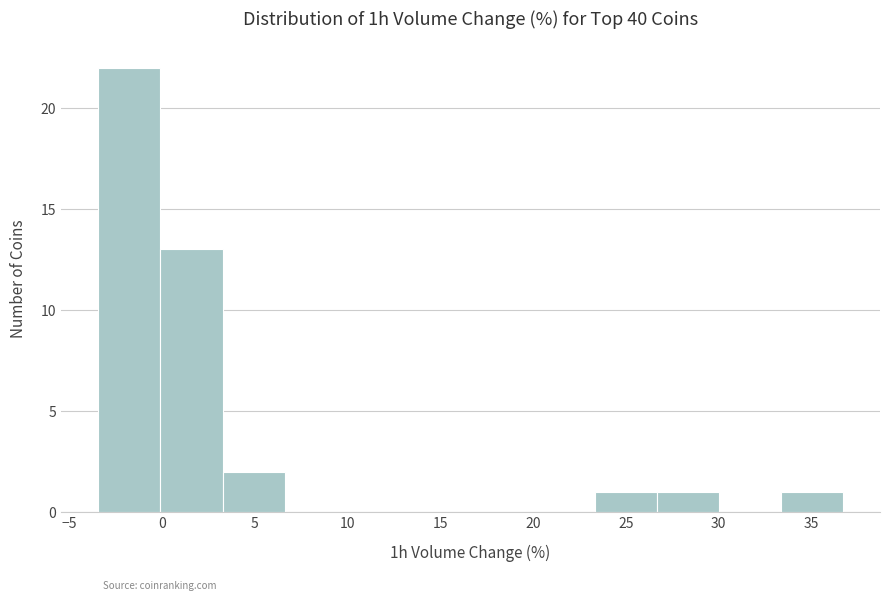

How tall is the bar that spans 26.5 to 30.0 on the x-axis? Neither the bar edges nor the heights are printed on the chart, so give them approximately, as read against the axes.

1